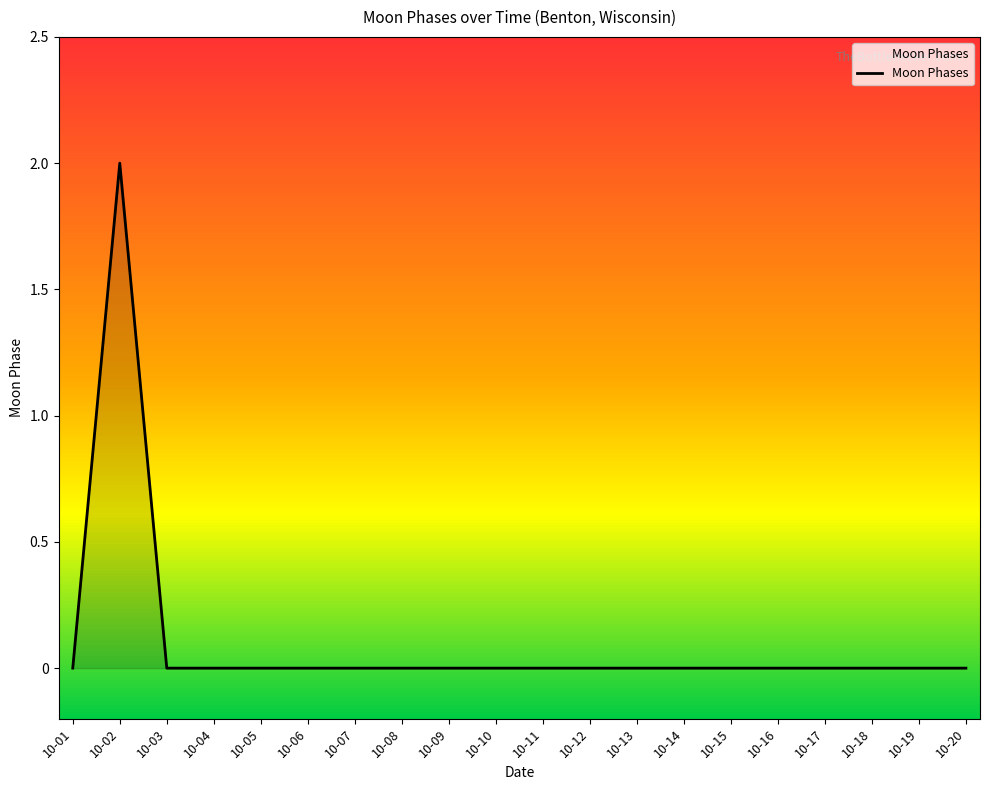

The chart shows a value of -1 at 10-11. True or false?

False